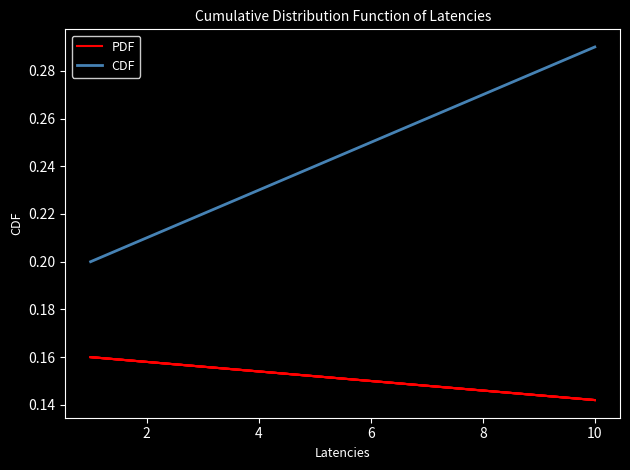

True or false: PDF and CDF cross at least once.

False